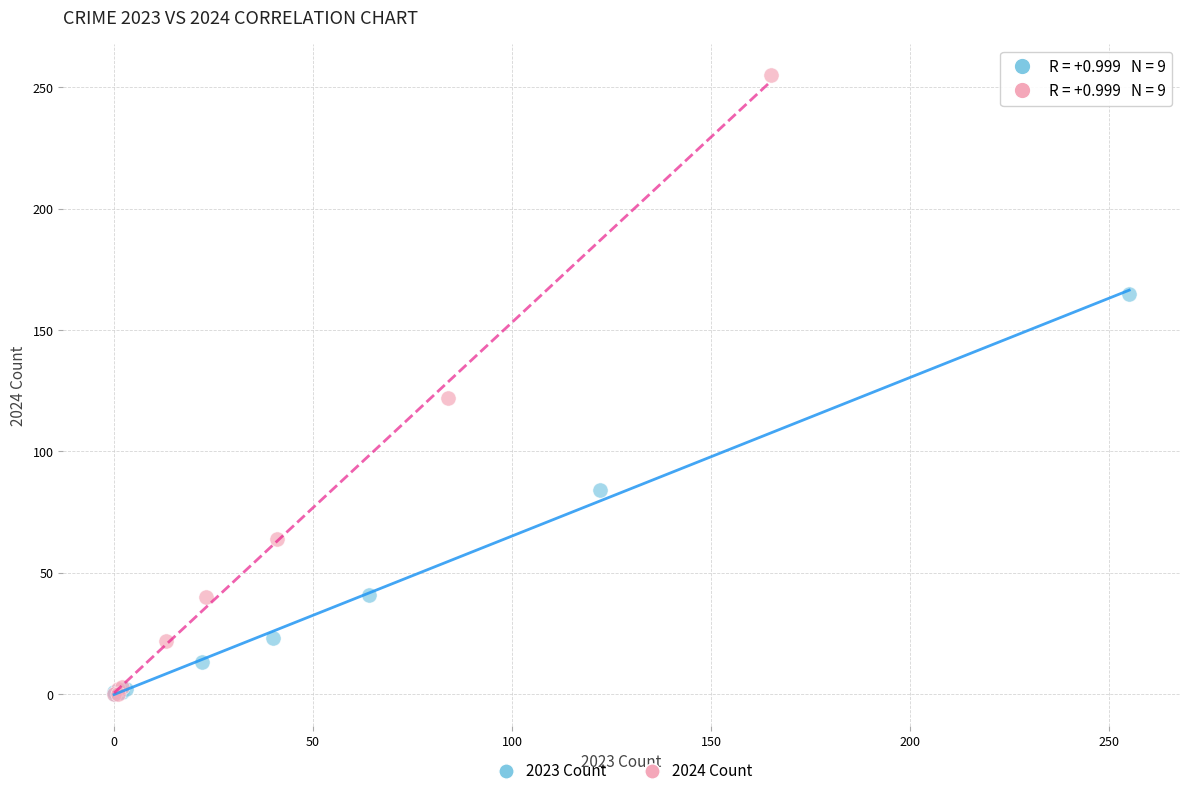

Which series has the largest Y range (max minus min)?

2024 Count